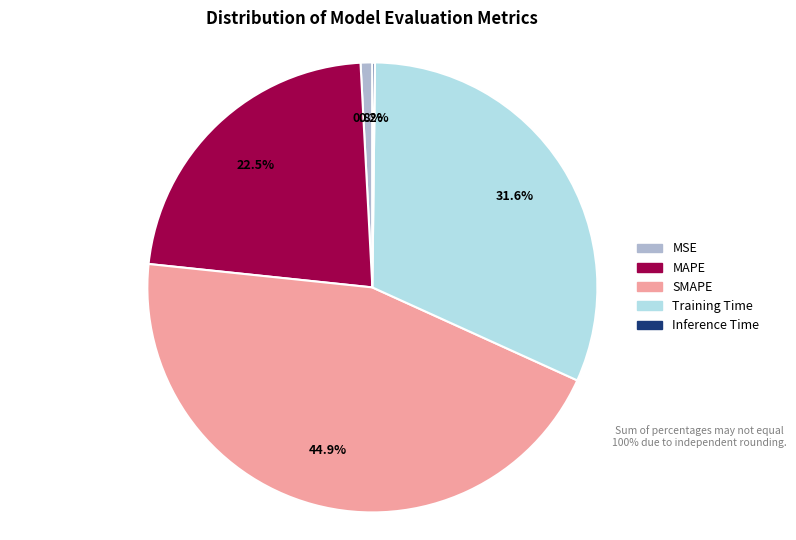

True or false: MSE accounts for 1% of the total.

True